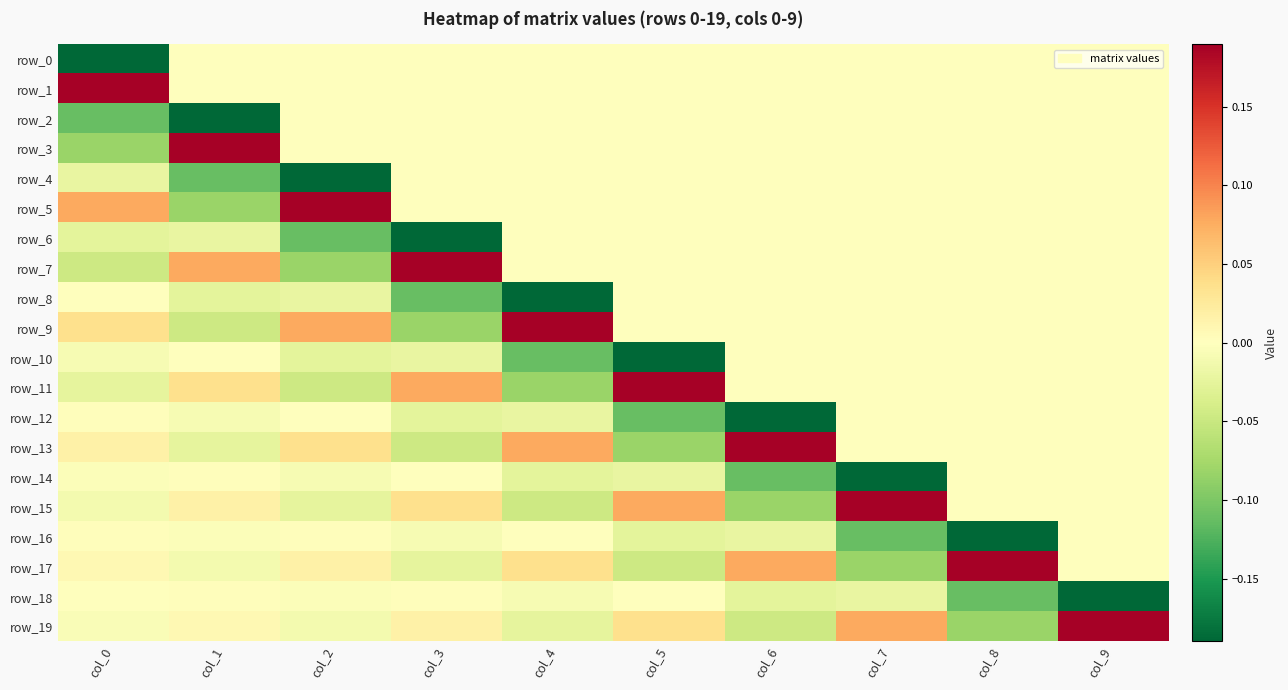

At col_3, list the series in order from largest to smallest.

row_7, row_11, row_15, row_19, row_18, row_14, row_0, row_1, row_2, row_3, row_4, row_5, row_16, row_10, row_17, row_12, row_13, row_9, row_8, row_6